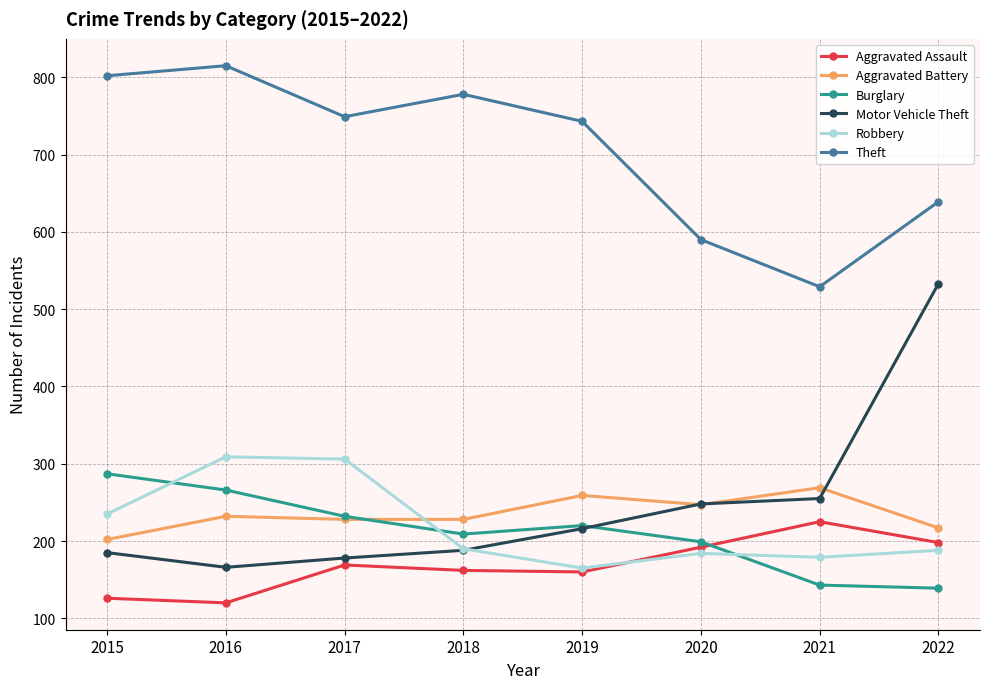

Which label corresponds to the largest value in the chart?

2016